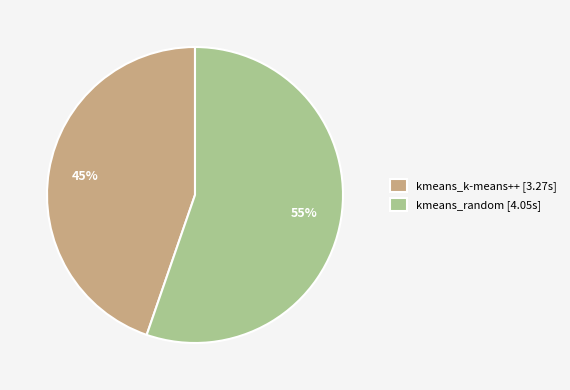

What is the smallest slice in the pie chart?

kmeans_k-means++